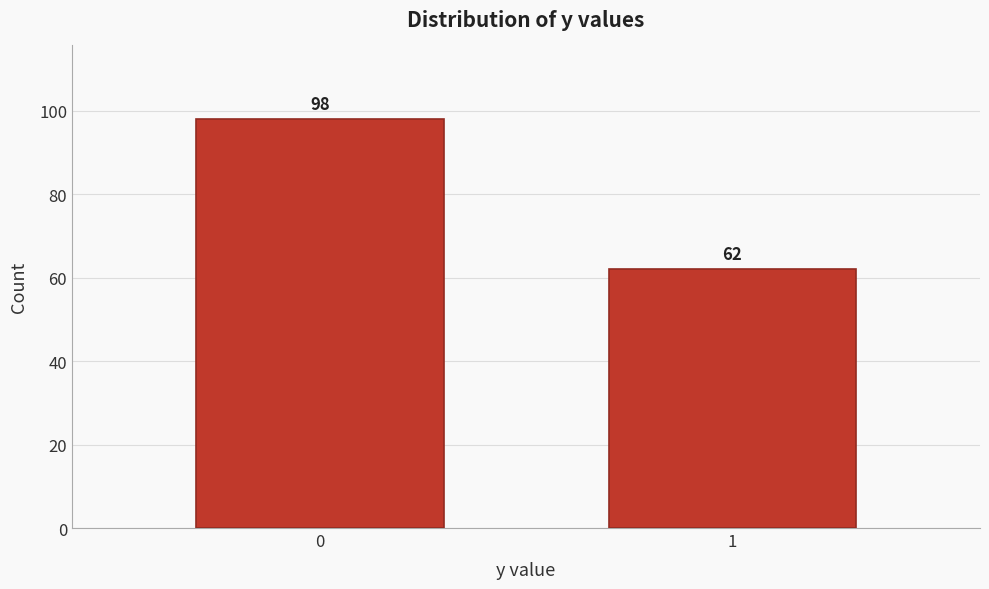

Reading right to left, extract all data points from this chart.

62	98